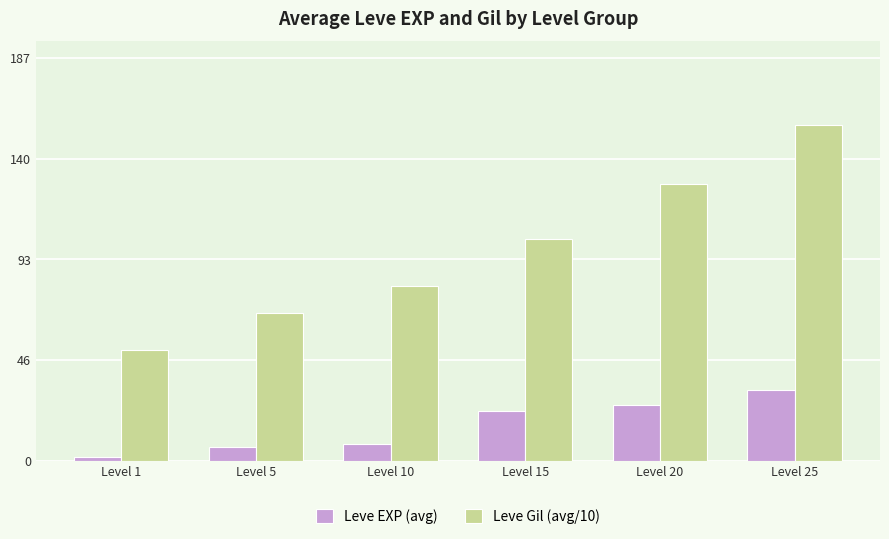

At which label is Leve Gil (avg/10) closest to 103?

Level 15